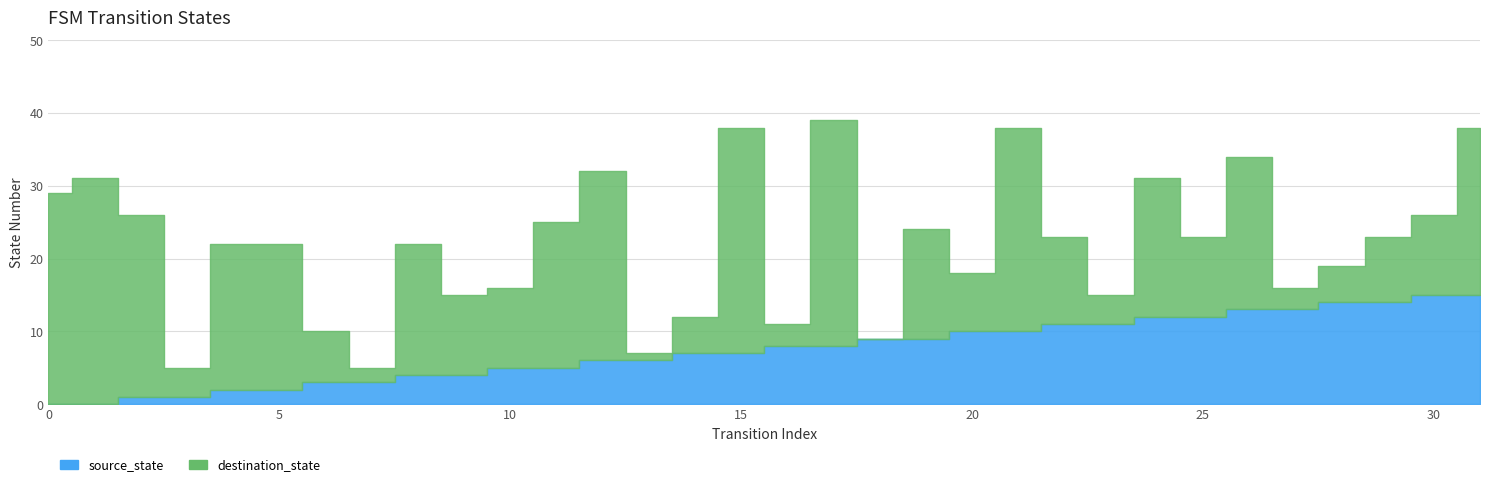

In destination_state, how many points are lower than both neighbors (excluding endpoints)?

9